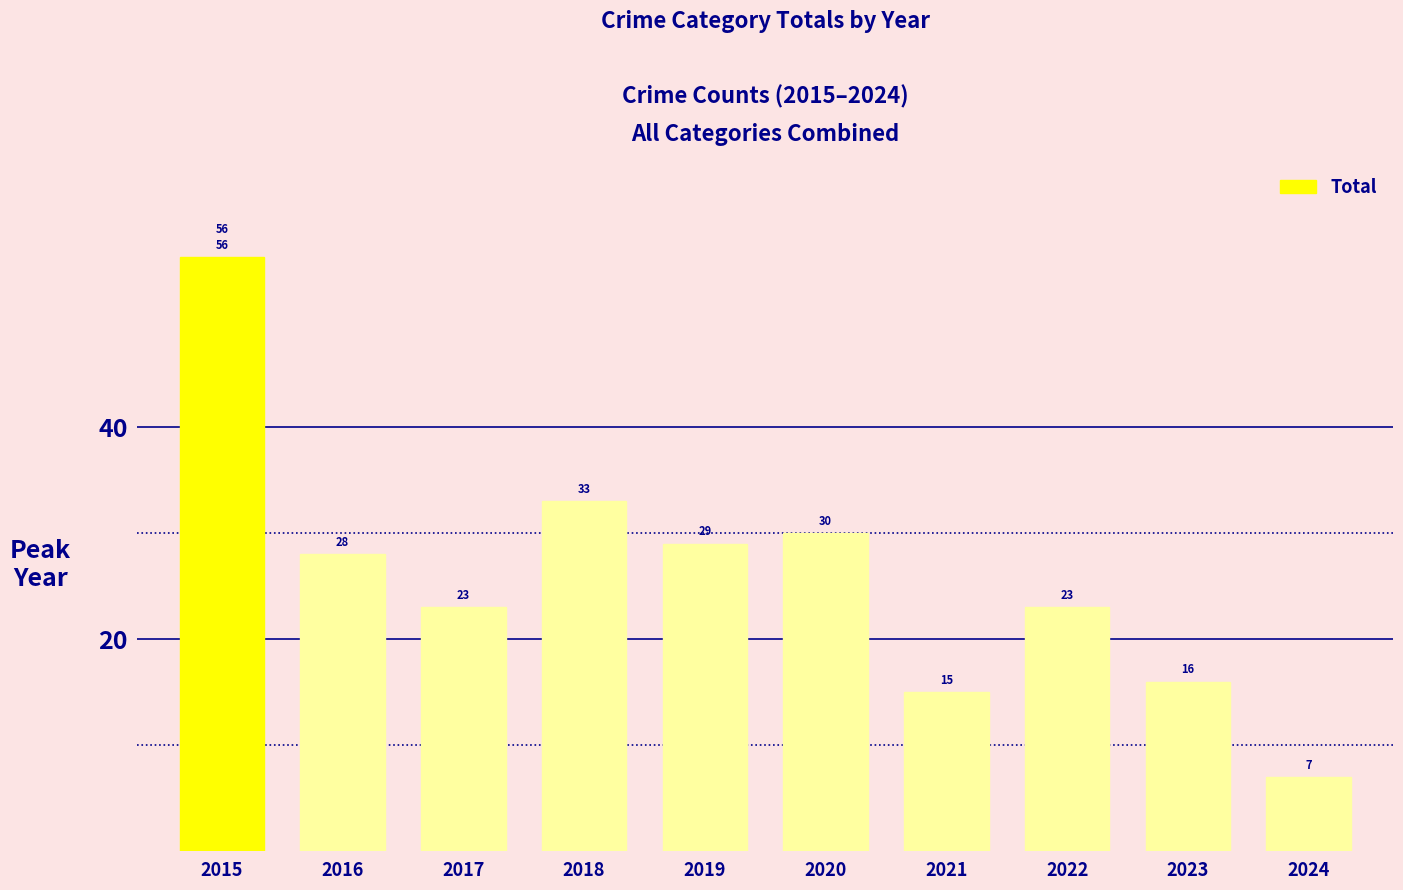

Approximately how many times larger is the value at 2024 compared to 2022?

0.3